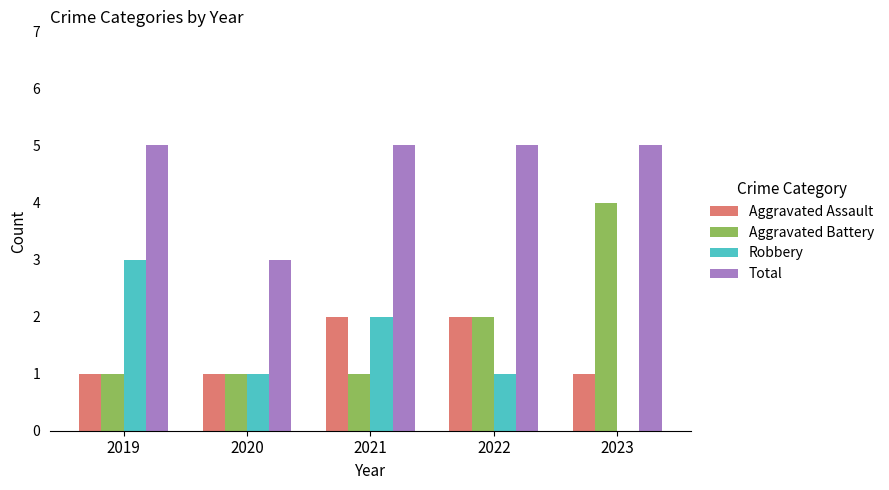

Count the number of data series in this chart.

4